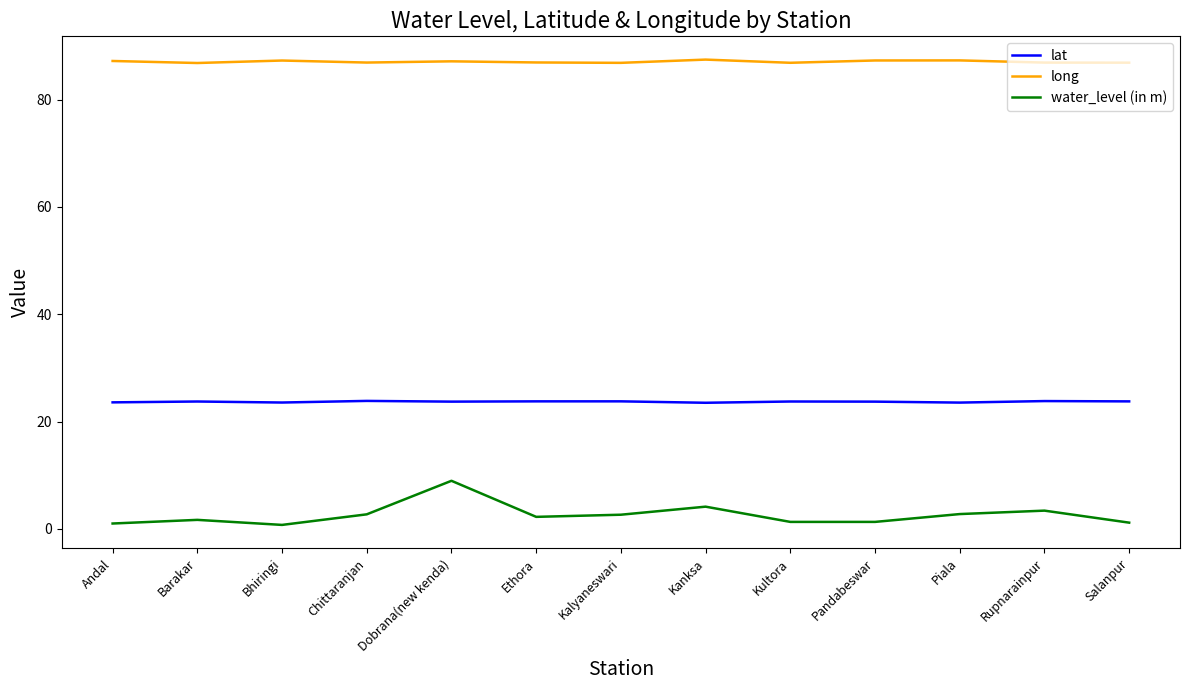

What value does the lat series have at Kultora?

23.7